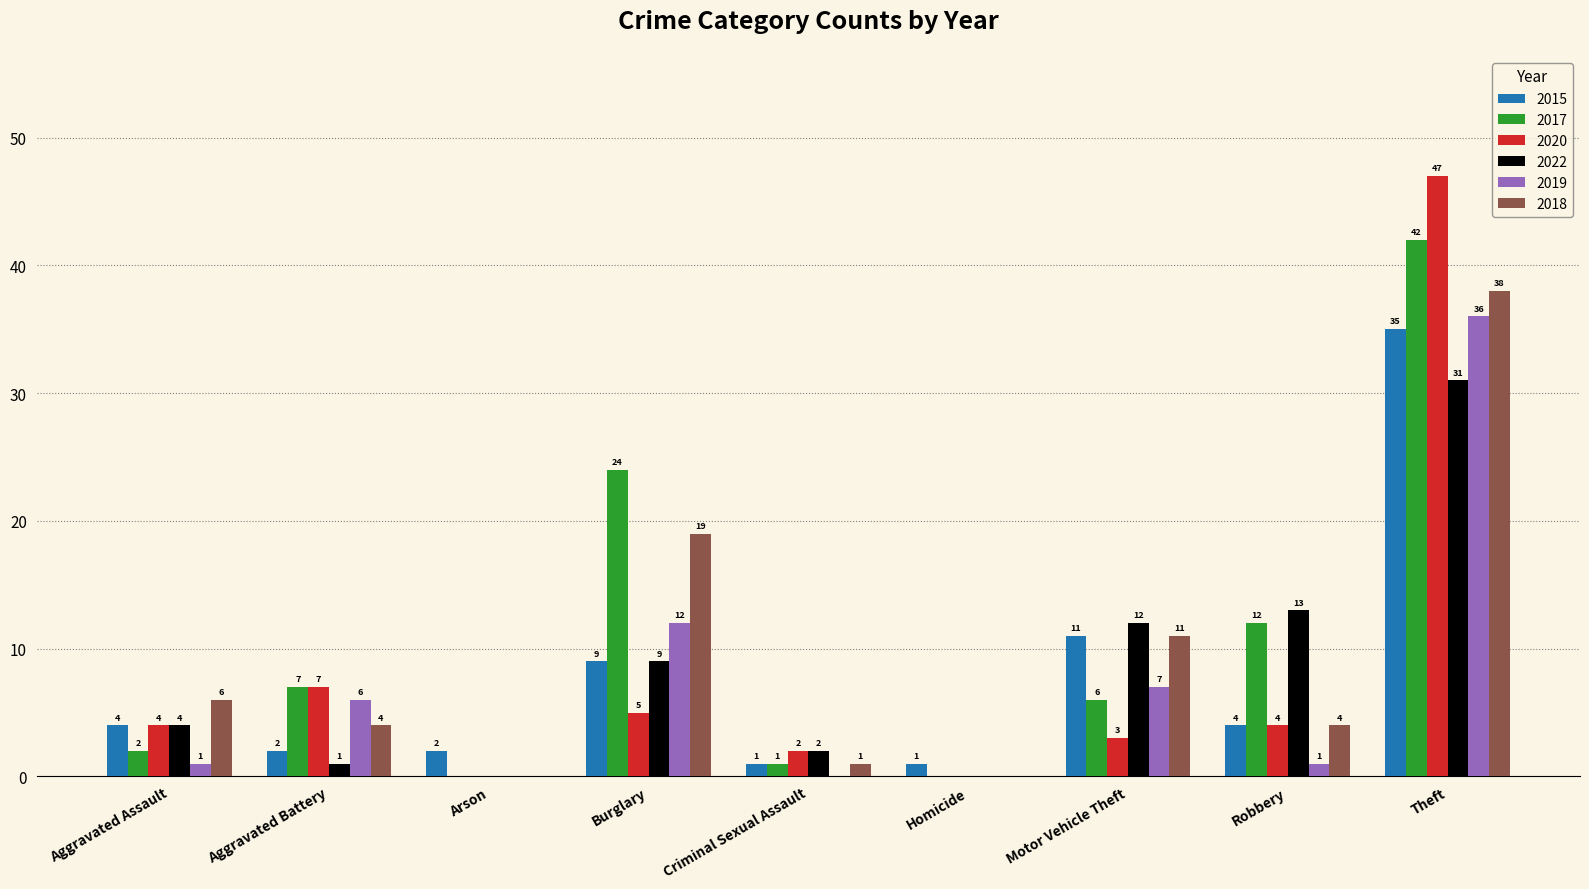

Reading left to right, transcribe all the data shown in this chart.

2015: Aggravated Assault=4	Aggravated Battery=2	Arson=2	Burglary=9	Criminal Sexual Assault=1	Homicide=1	Motor Vehicle Theft=11	Robbery=4	Theft=35
2017: Aggravated Assault=2	Aggravated Battery=7	Arson=0	Burglary=24	Criminal Sexual Assault=1	Homicide=0	Motor Vehicle Theft=6	Robbery=12	Theft=42
2020: Aggravated Assault=4	Aggravated Battery=7	Arson=0	Burglary=5	Criminal Sexual Assault=2	Homicide=0	Motor Vehicle Theft=3	Robbery=4	Theft=47
2022: Aggravated Assault=4	Aggravated Battery=1	Arson=0	Burglary=9	Criminal Sexual Assault=2	Homicide=0	Motor Vehicle Theft=12	Robbery=13	Theft=31
2019: Aggravated Assault=1	Aggravated Battery=6	Arson=0	Burglary=12	Criminal Sexual Assault=0	Homicide=0	Motor Vehicle Theft=7	Robbery=1	Theft=36
2018: Aggravated Assault=6	Aggravated Battery=4	Arson=0	Burglary=19	Criminal Sexual Assault=1	Homicide=0	Motor Vehicle Theft=11	Robbery=4	Theft=38